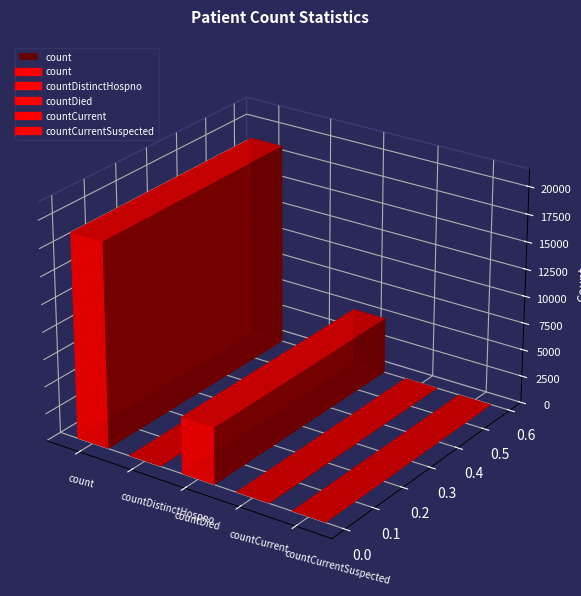

Rank the categories by value from lowest to highest.

countCurrentSuspected, countDistinctHospno, countCurrent, countDied, count